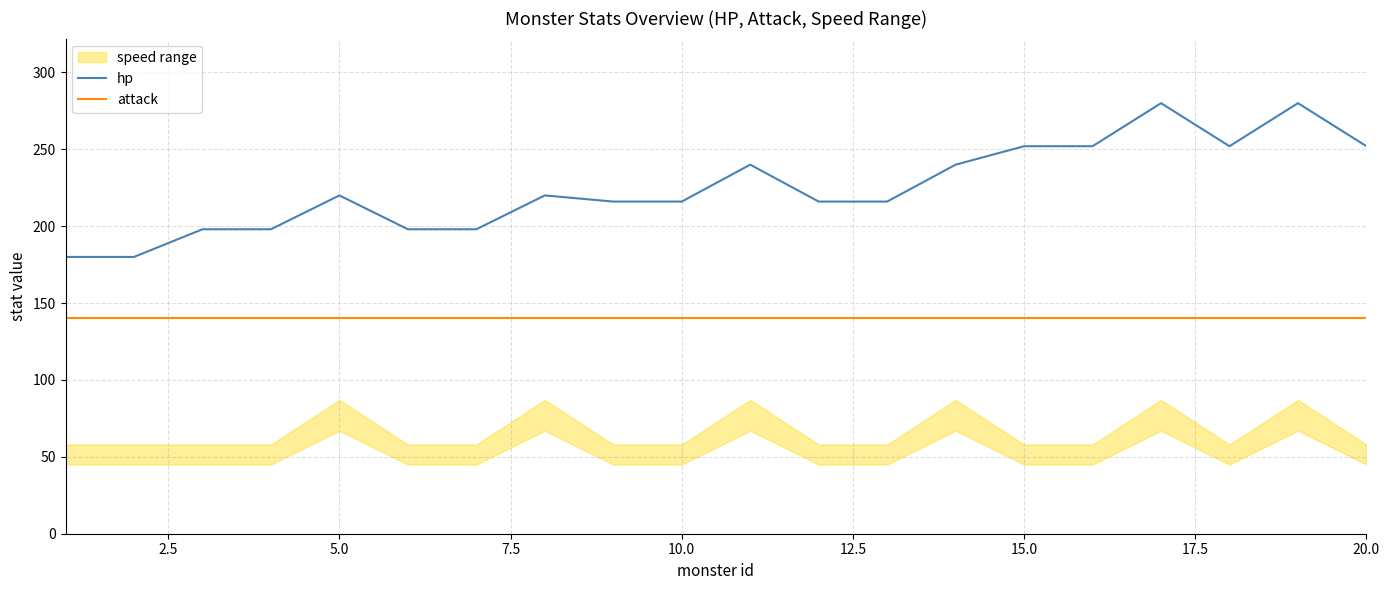

True or false: hp and attack intersect in this chart.

False